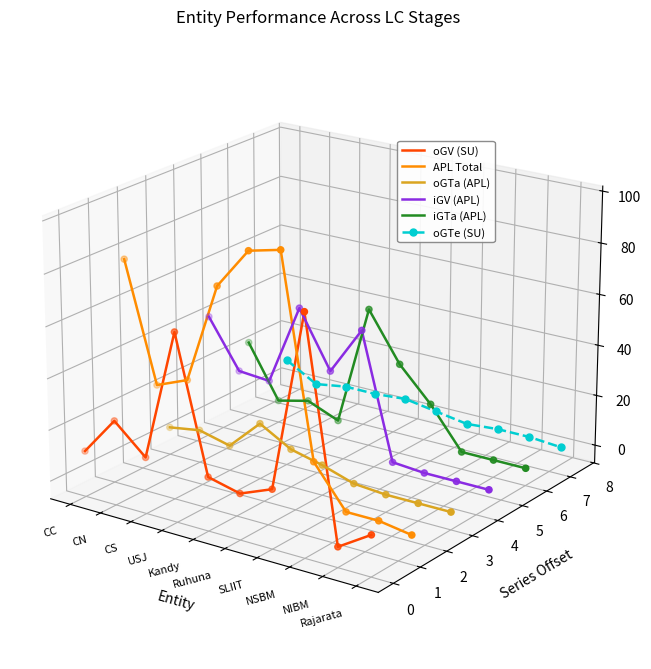

What are all the series names shown in the legend?

oGV (SU), APL Total, oGTa (APL), iGV (APL), iGTa (APL), oGTe (SU)